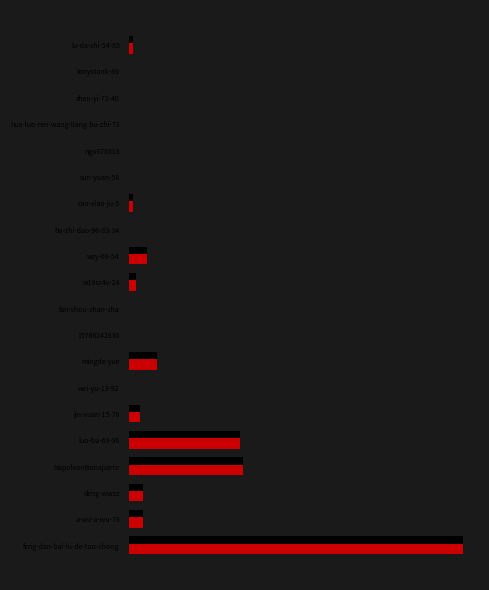

The chart shows a value of 4 at a-wu-a-wu-79. True or false?

True